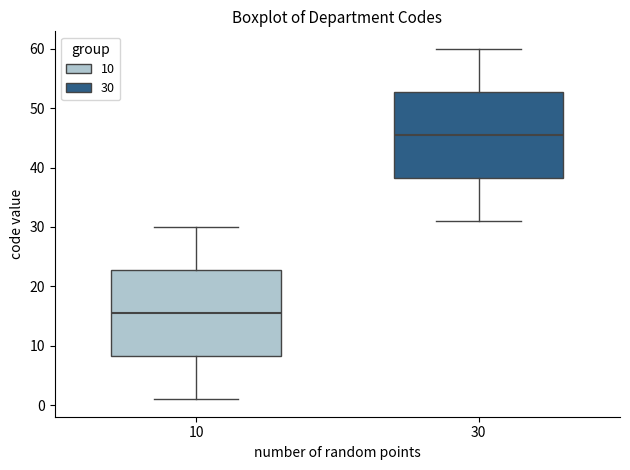

Which box has the lowest median line?

10